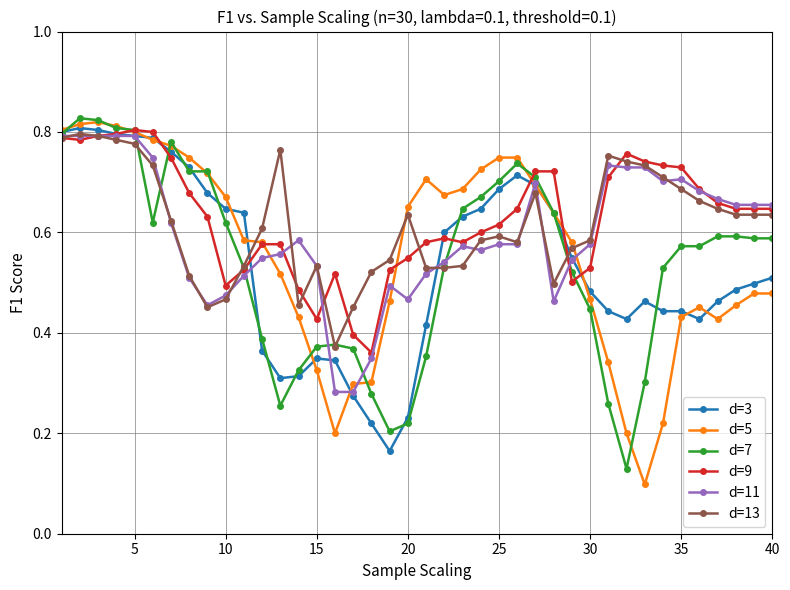

True or false: d=7 has more than 1 points higher than both neighbors.

True